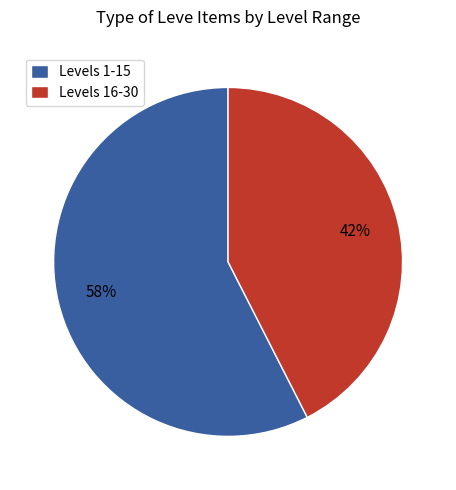

Which category accounts for the majority?

Levels 1-15